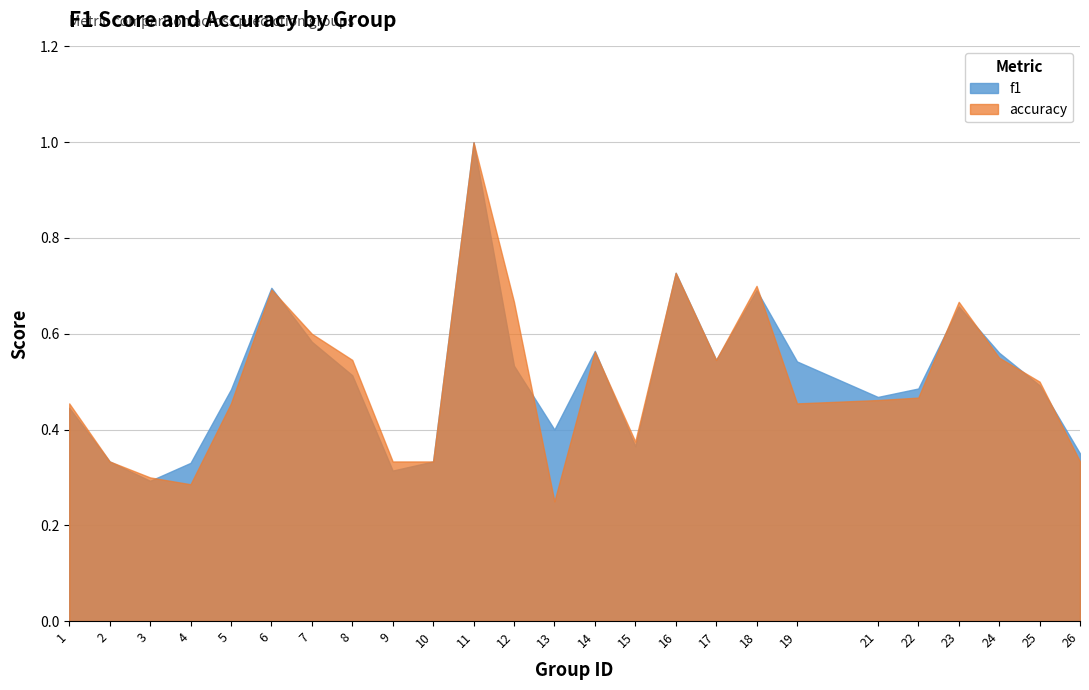

True or false: f1 has more than 0 interior local peaks.

True